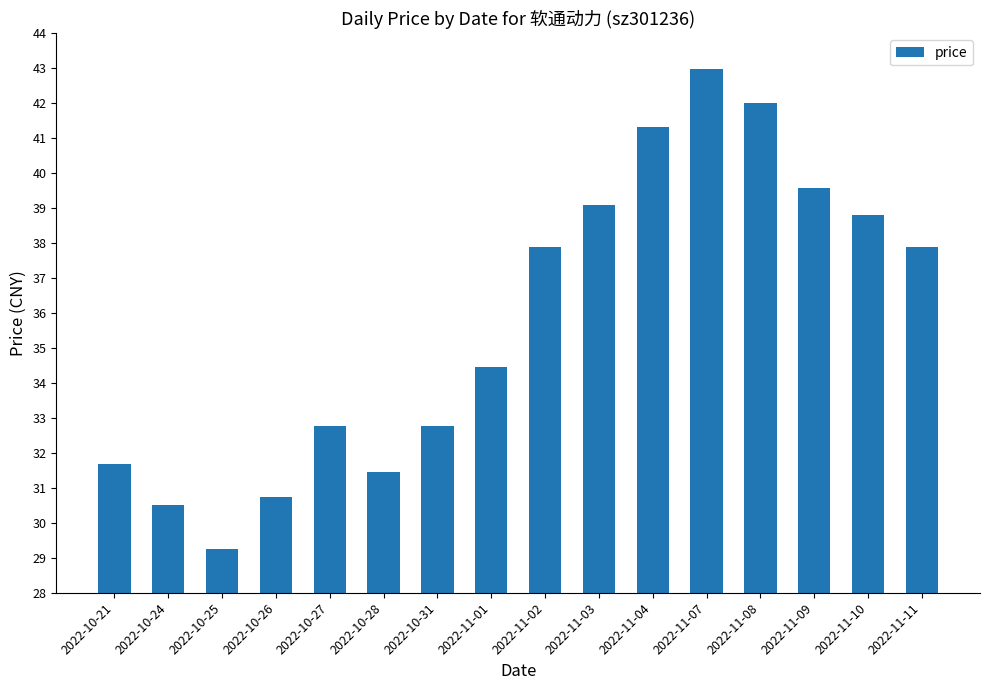

How many categories are shown in the chart?

16